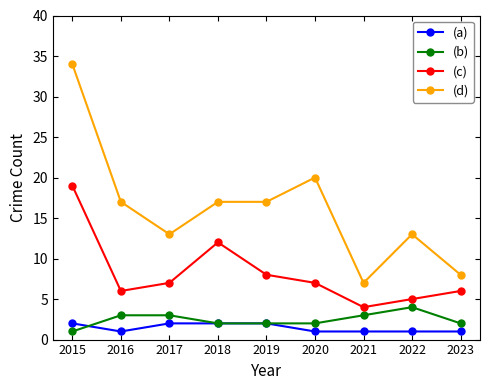

What is the approximate value of (b) at 2023?

2